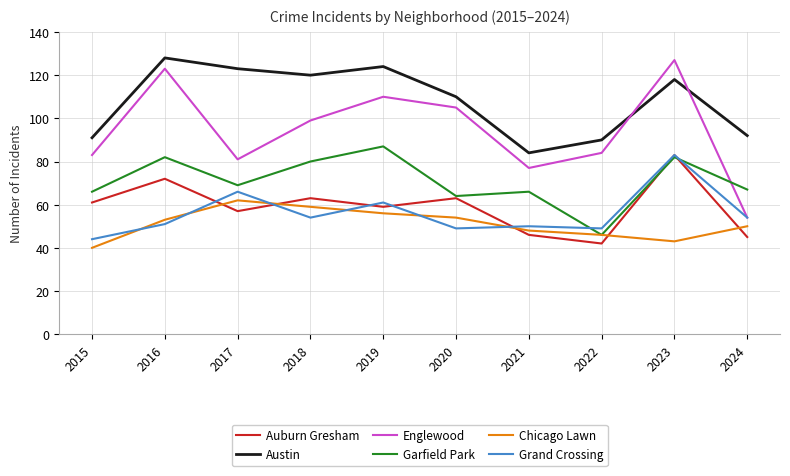

What is the smallest value displayed?

40